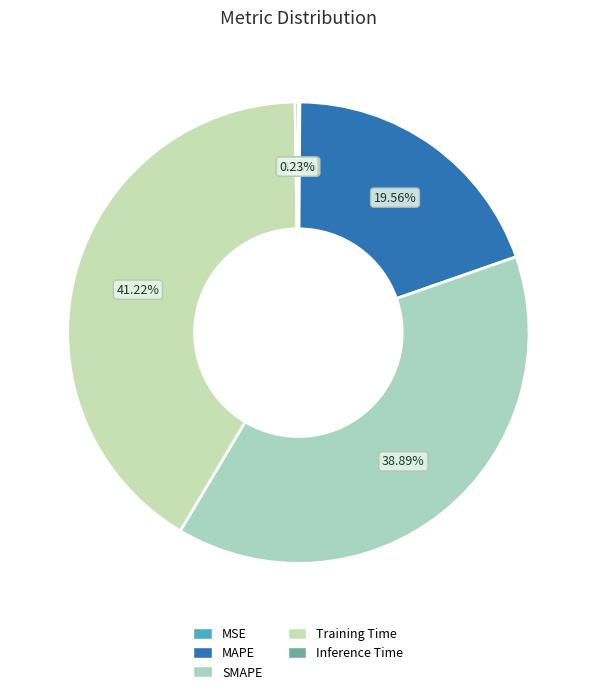

Does Training Time account for over 50% of the chart?

No